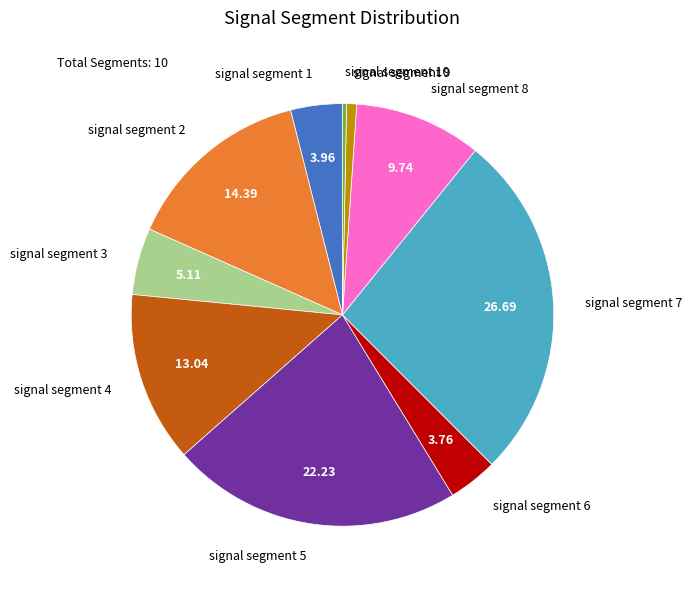

Between signal segment 5 and signal segment 2, which is larger?

signal segment 5